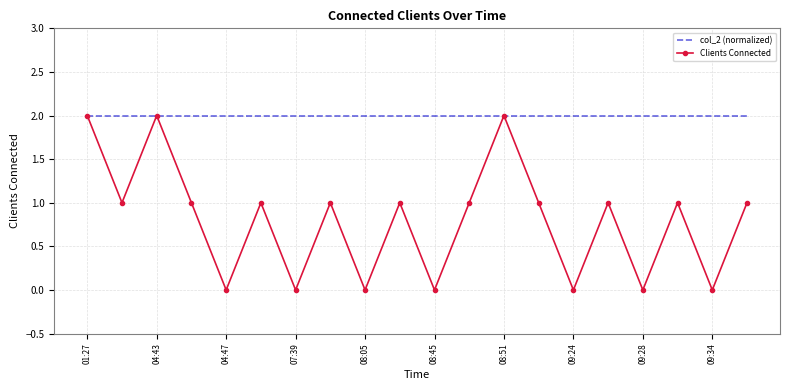

How many categories are shown in the chart?

20